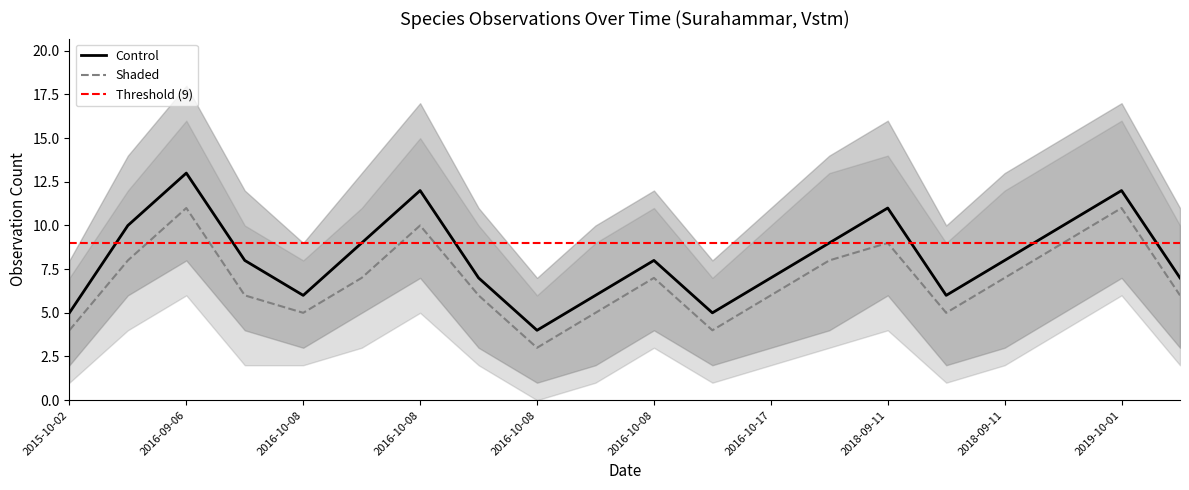

True or false: Control and Shaded cross at least once.

False